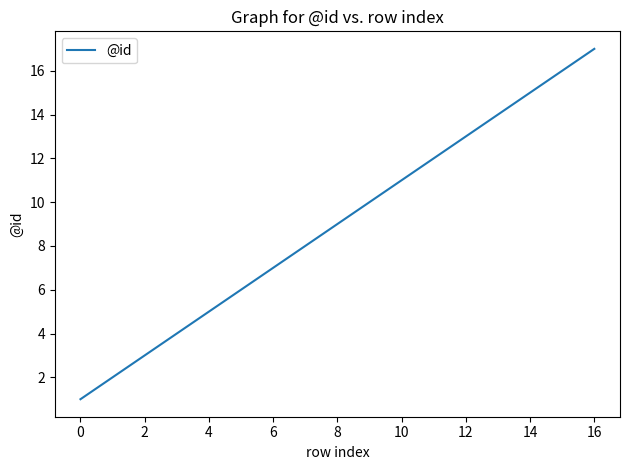

What is the difference between the maximum and minimum values?

16